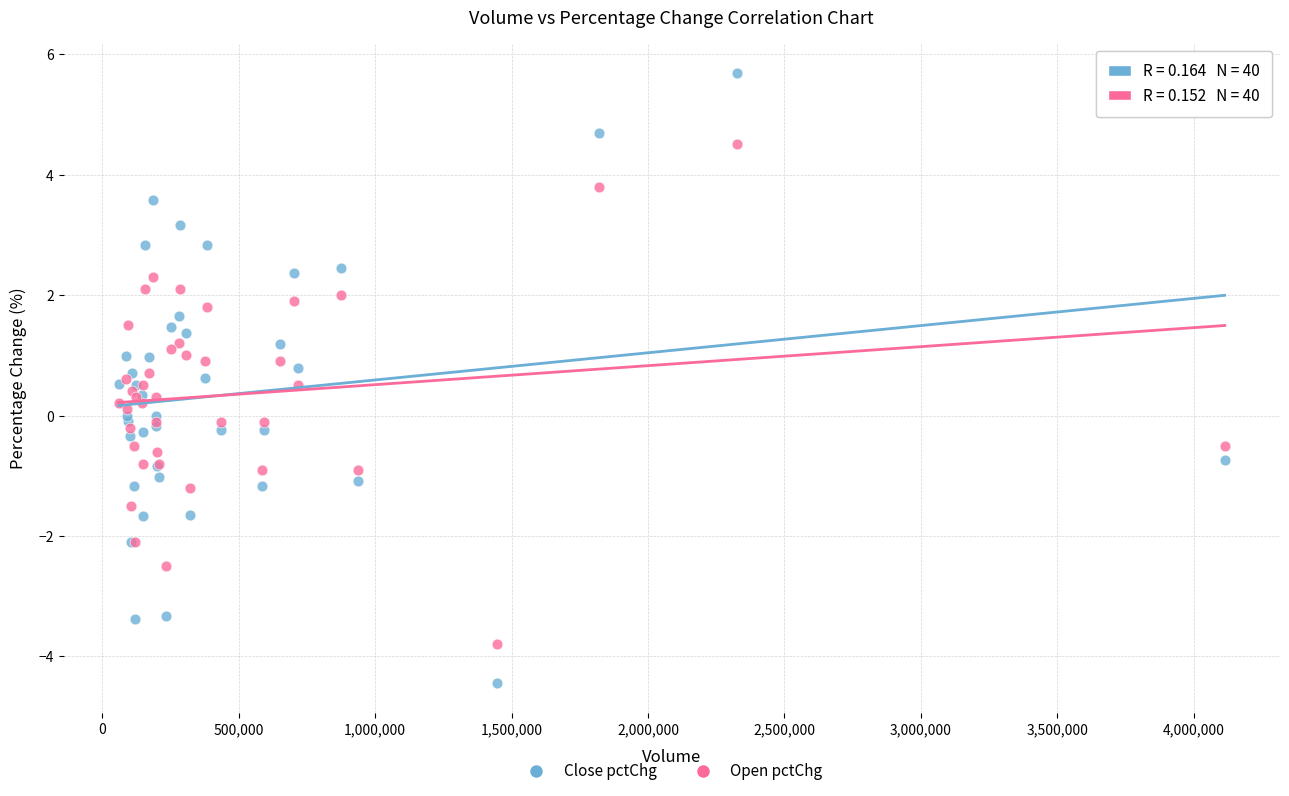

Which series reaches the maximum Y coordinate?

Close pctChg